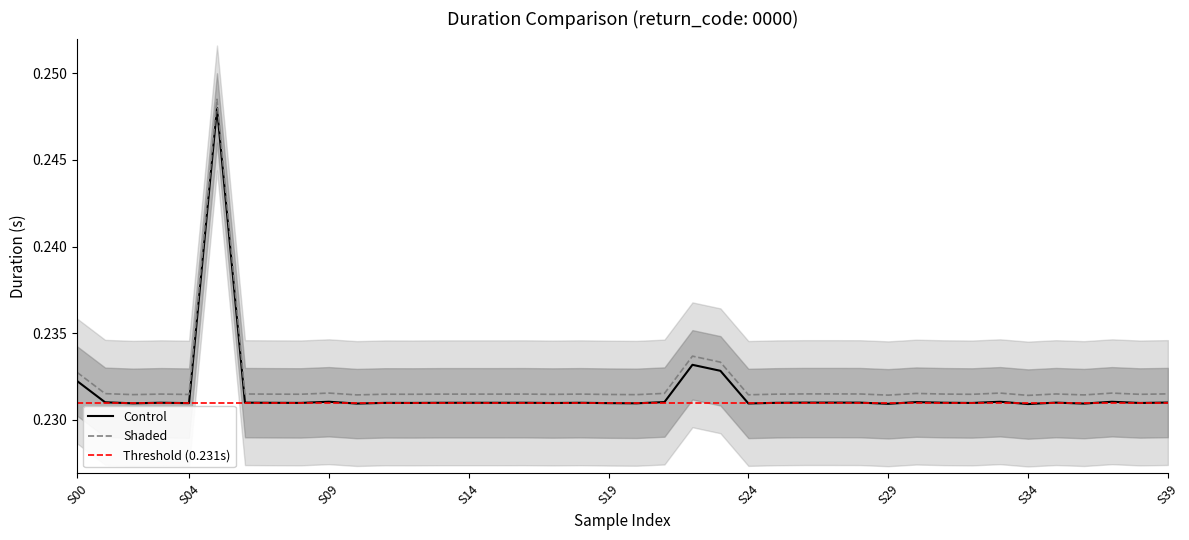

What is the smallest value displayed?

0.2